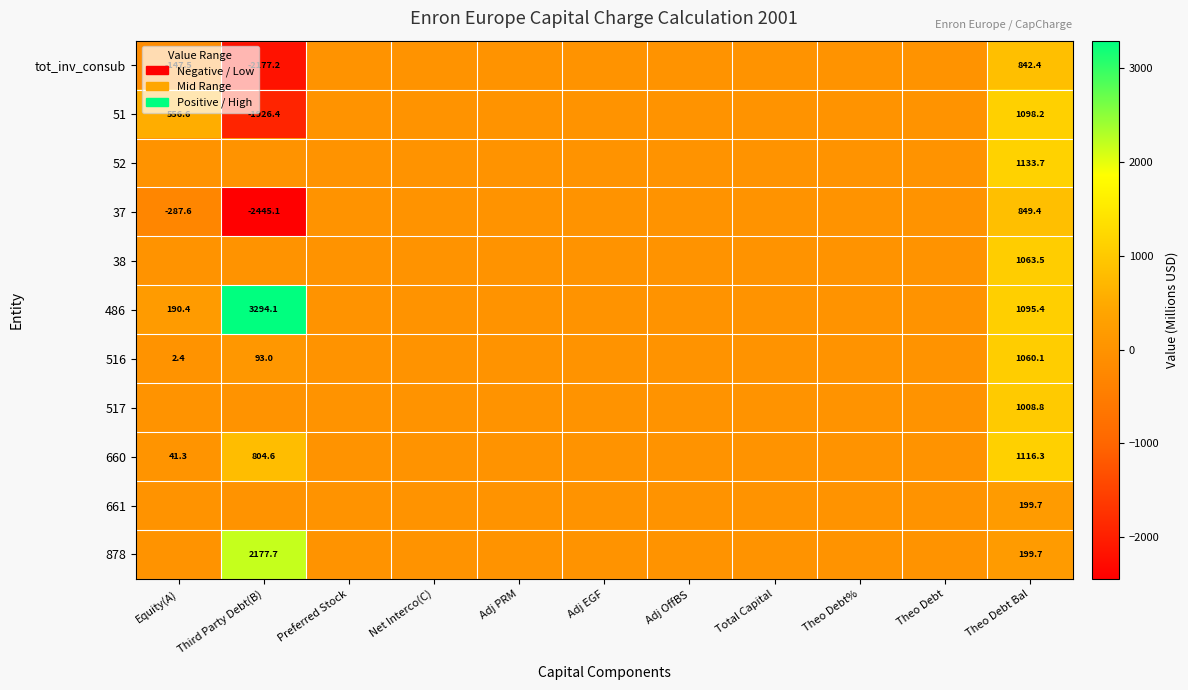

The value of 51 at Equity(A) is 556.6. True or false?

True